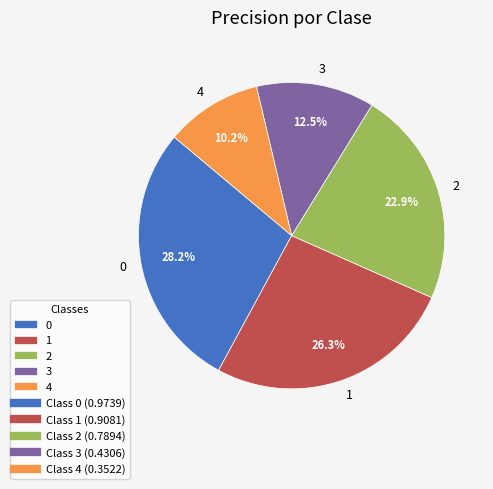

What is the total percentage of 3 and 4?

22.7%